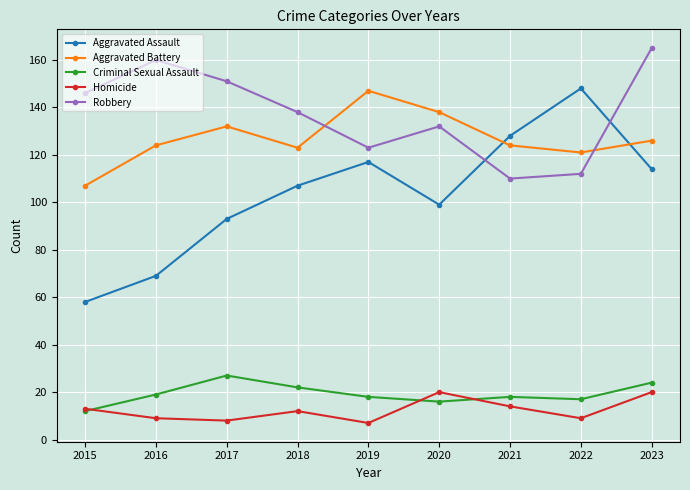

At which label does Aggravated Assault reach its minimum?

2015